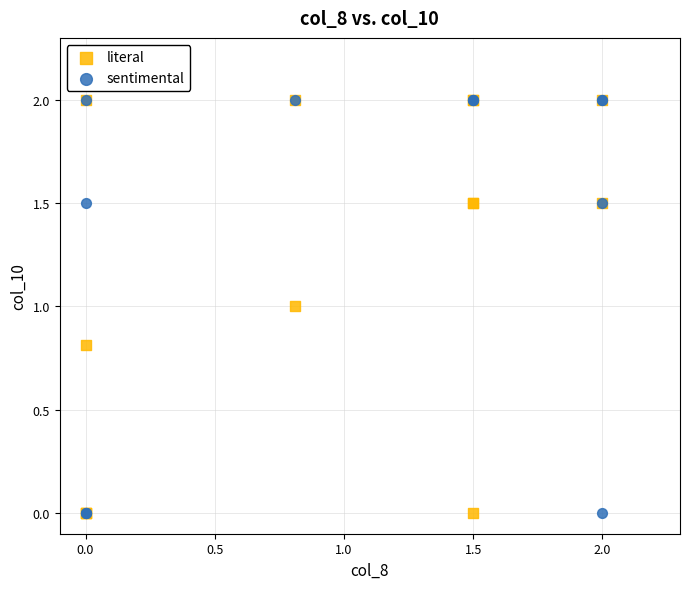

What are all the series names shown in the legend?

literal, sentimental